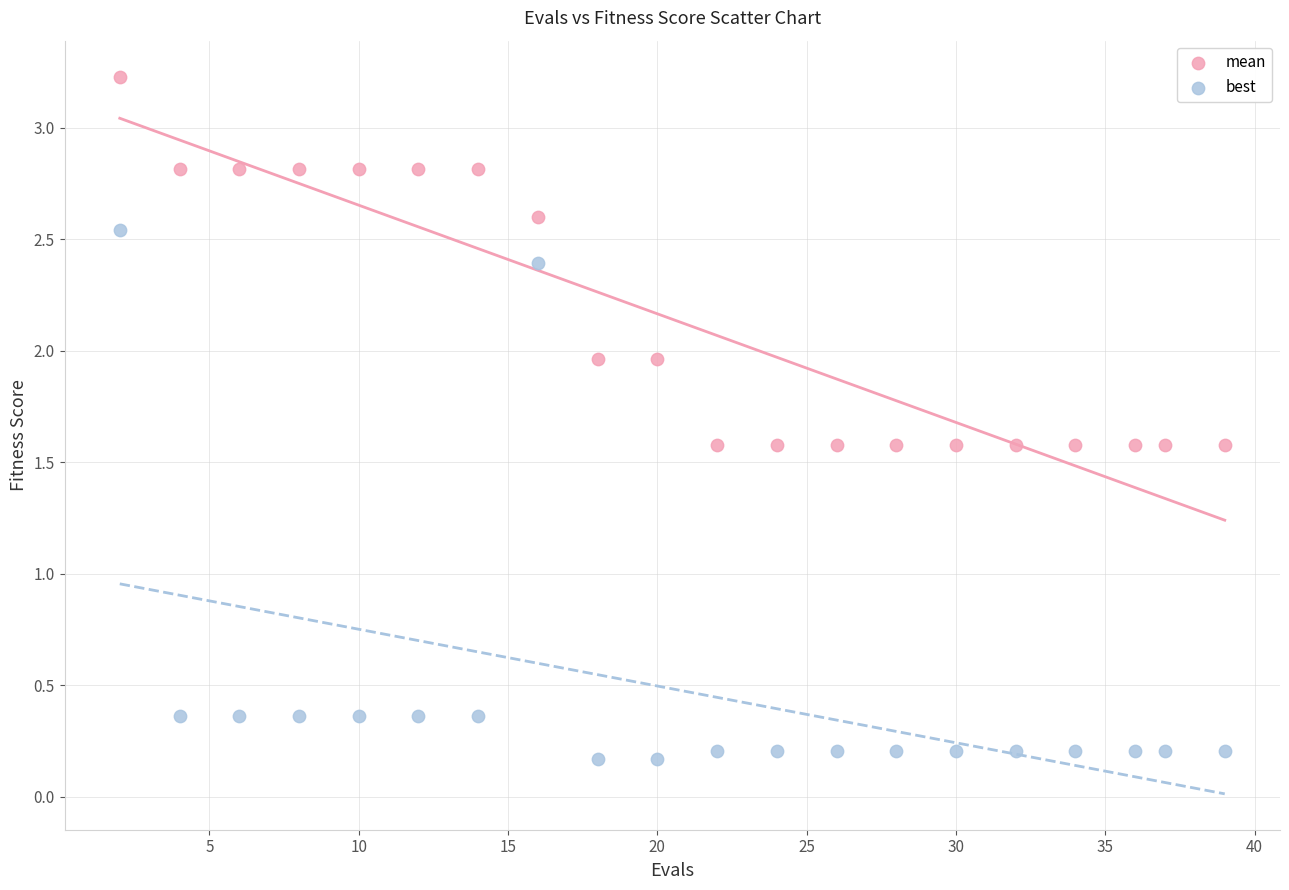

Which series has the largest Y range (max minus min)?

best